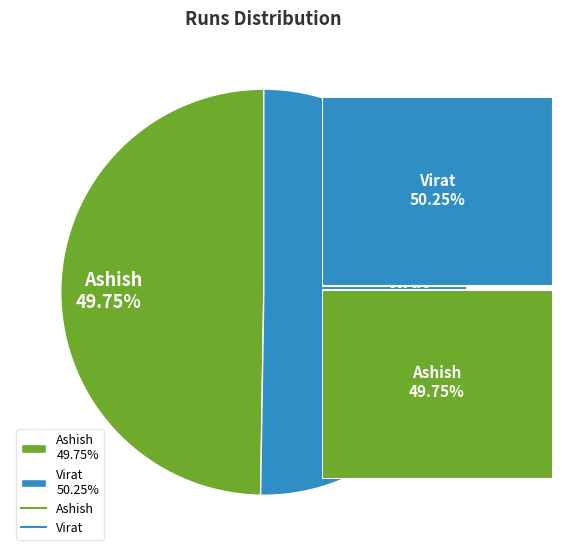

Which category has the smallest portion of the pie?

Ashish